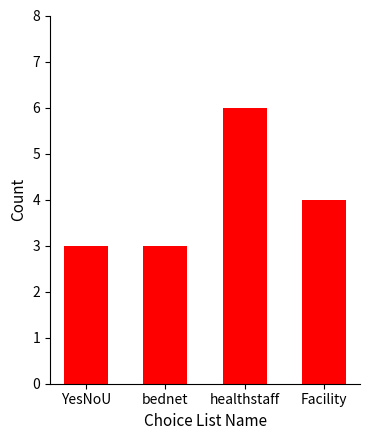

True or false: the data shows 3 at YesNoU.

True